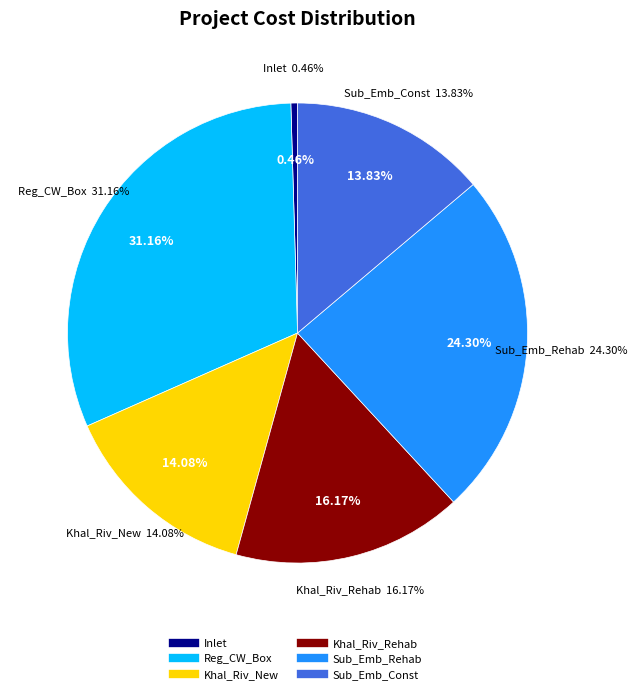

Is the sum of Sub_Emb_Rehab and Inlet greater than half?

No